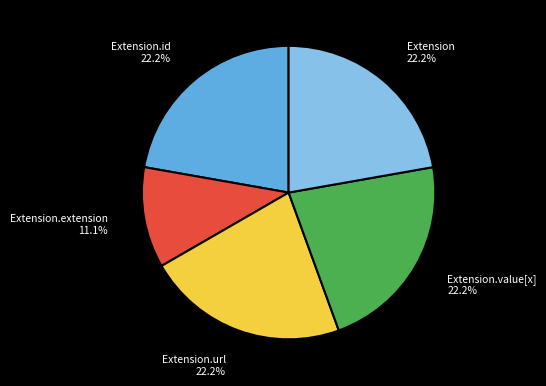

Is there a majority slice in this chart?

No